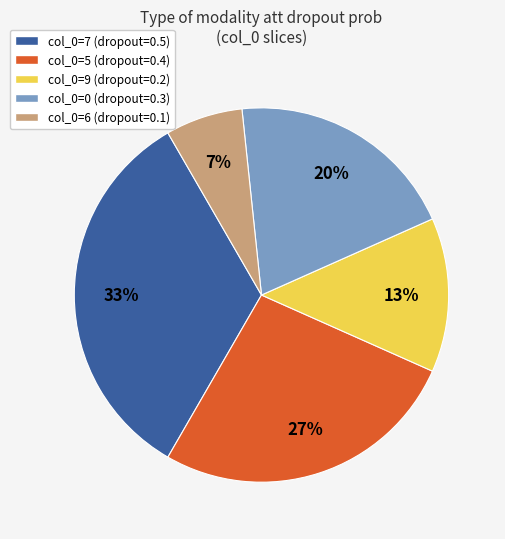

Does any single category account for the majority?

No